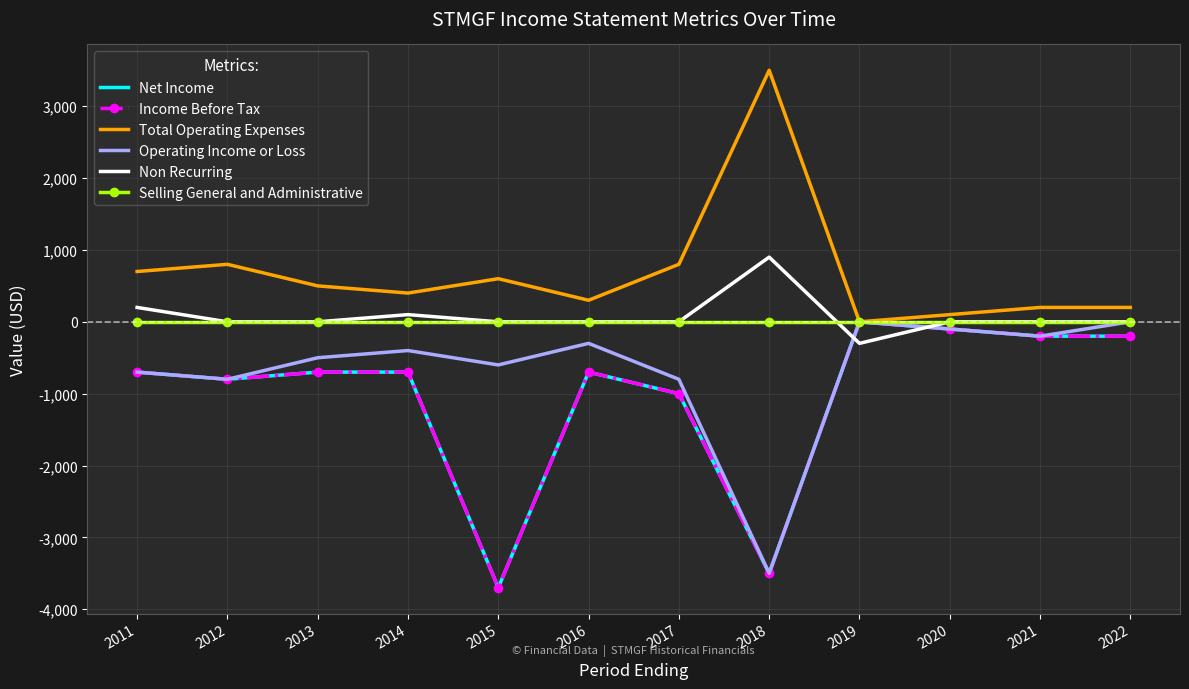

What is the maximum value shown in the chart?

3500